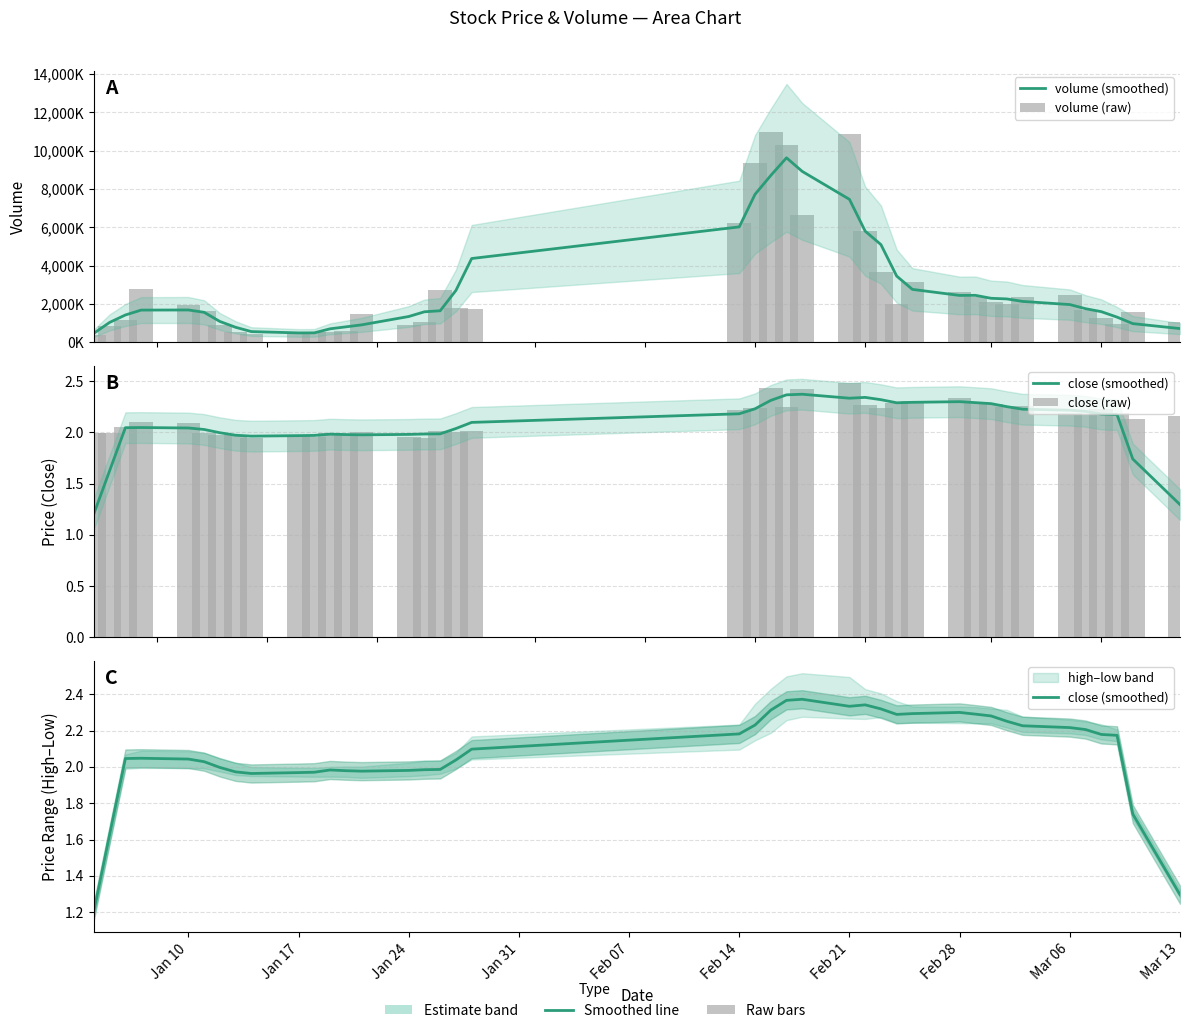

What are all the series names shown in the legend?

volume (smoothed), volume (raw), close (smoothed), close (raw)